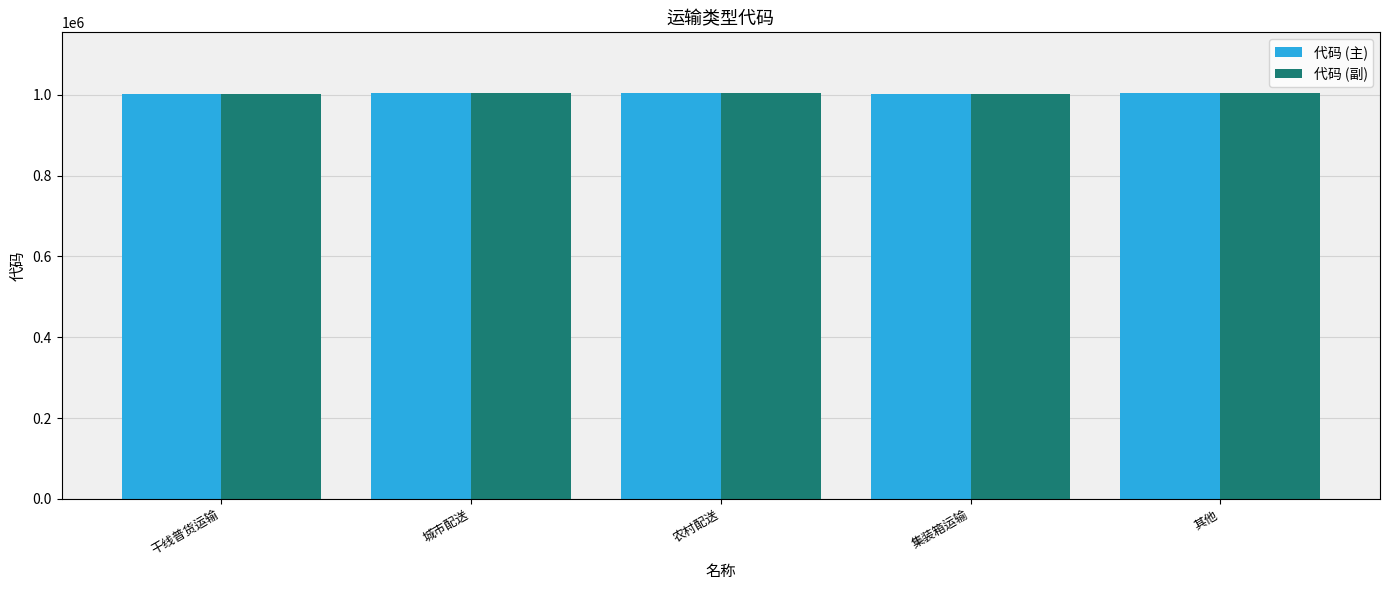

What is the total value across all series at 集装箱运输?

2005996